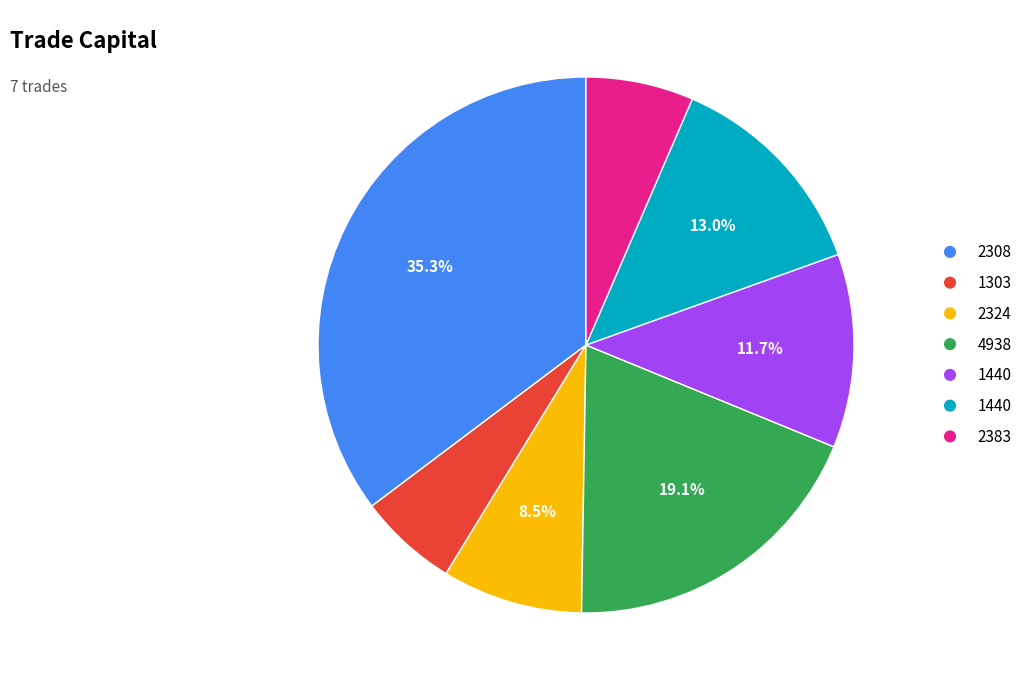

Is there any slice that represents more than half of the pie?

No